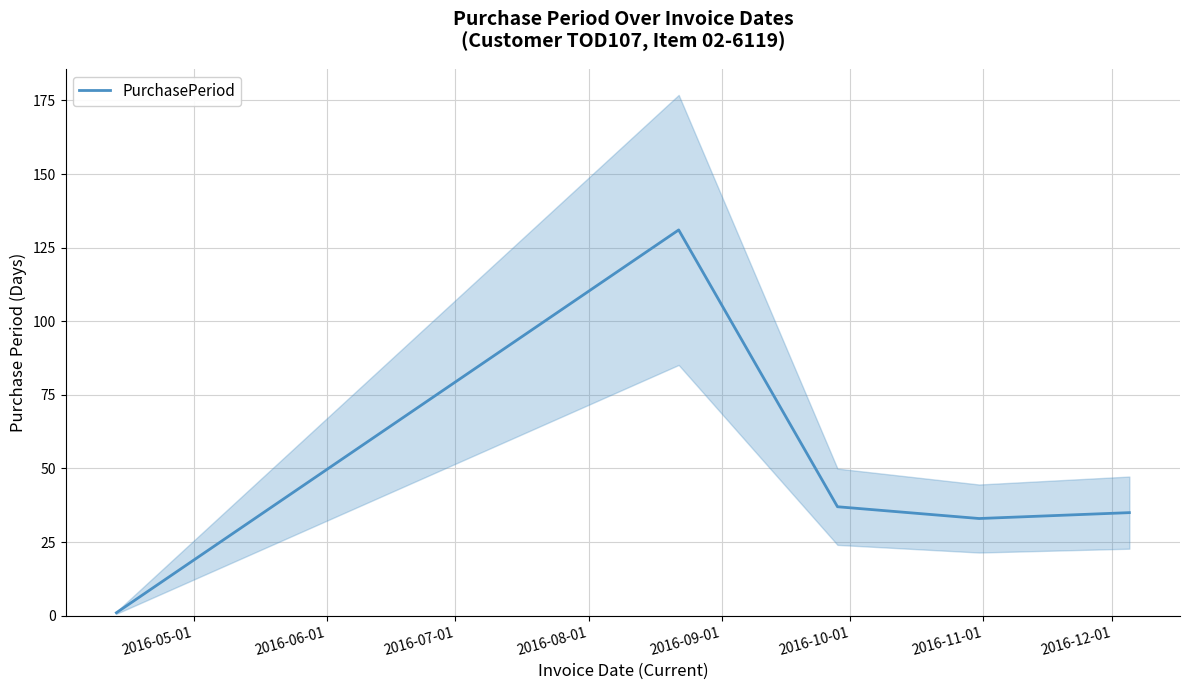

What is the highest value of the PurchasePeriod series?

131